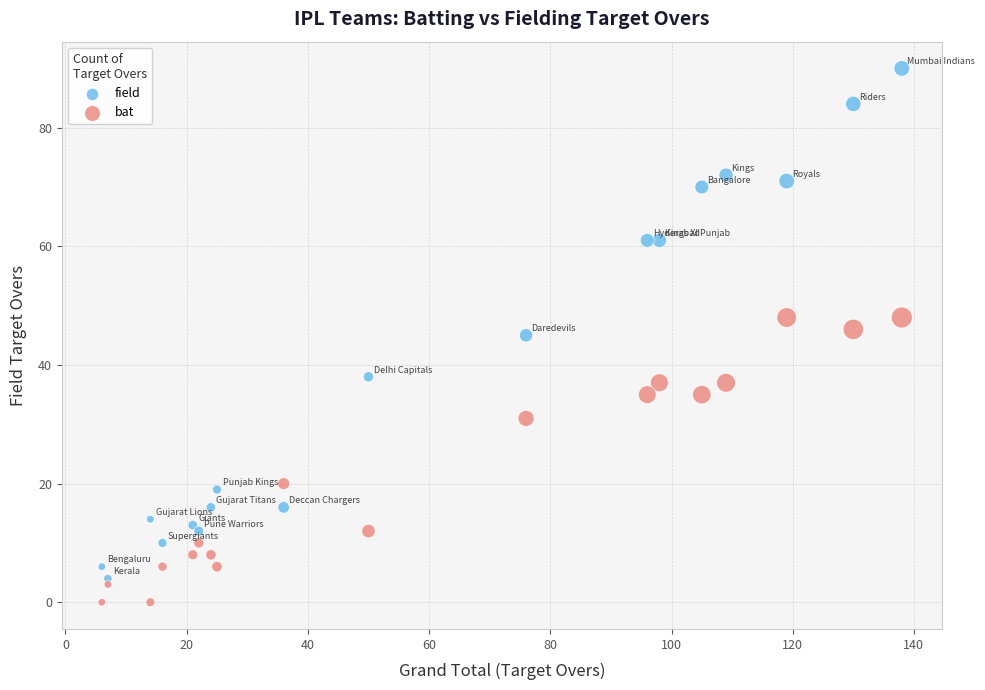

Which series reaches the maximum Y coordinate?

field